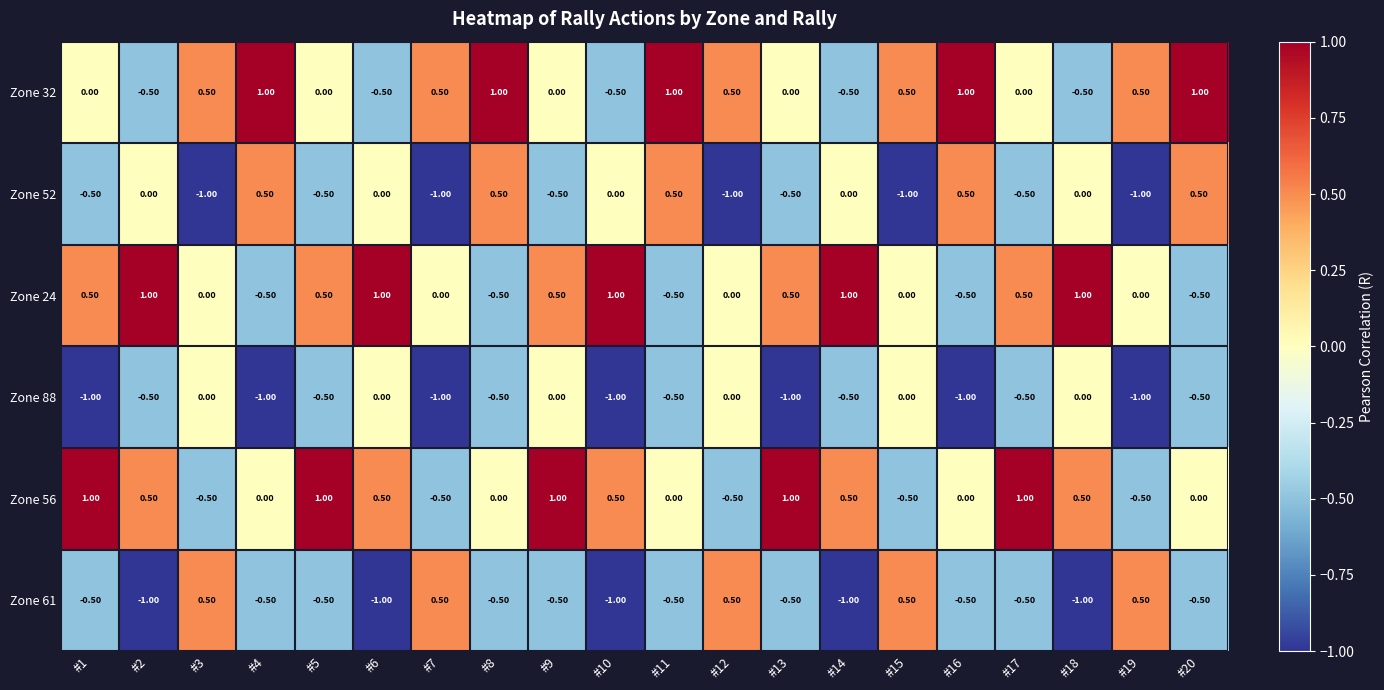

At how many categories does at least one series exceed 0?

20